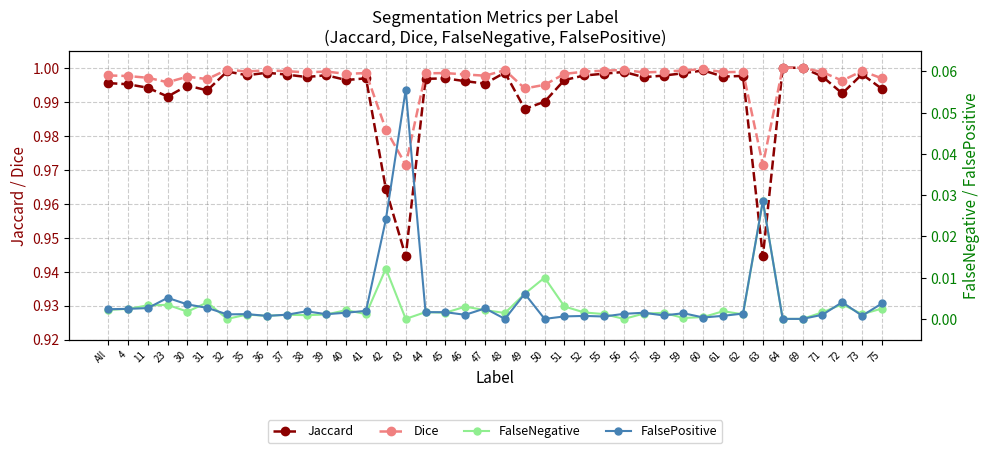

Count the number of data series in this chart.

4